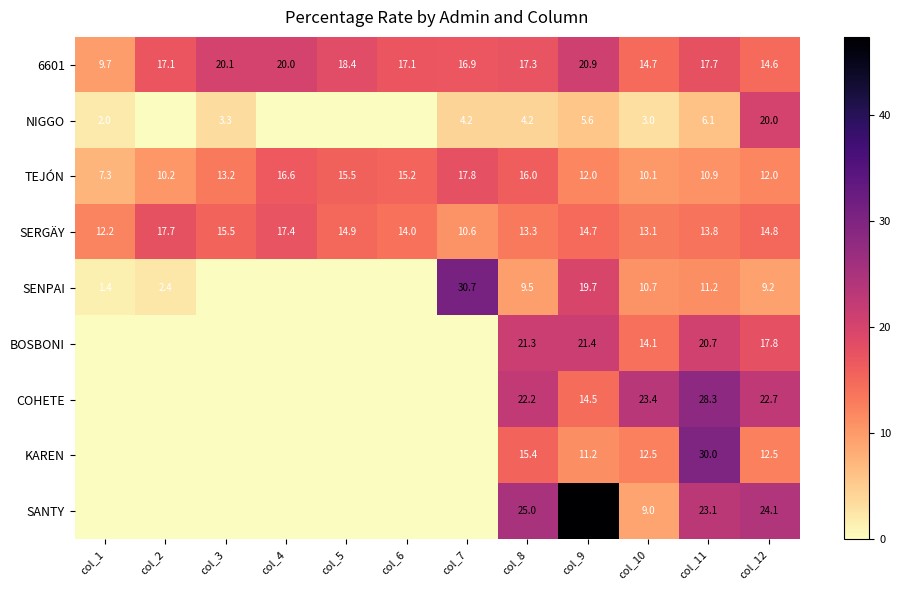

What is the difference between the SERGÄY values at col_2 and col_12?

2.9